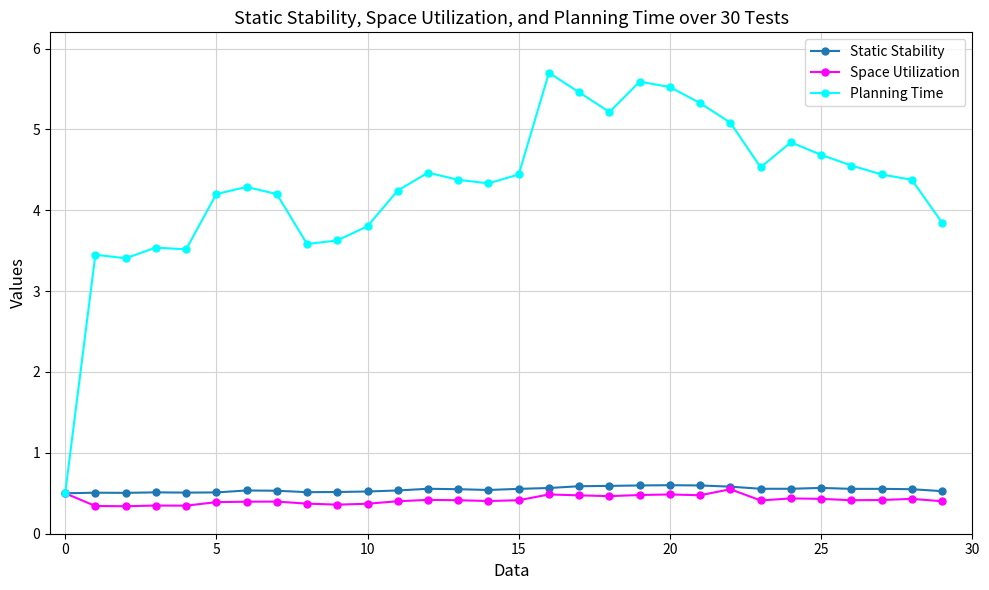

What is the value of the Static Stability point at the 8th from the left?

0.5